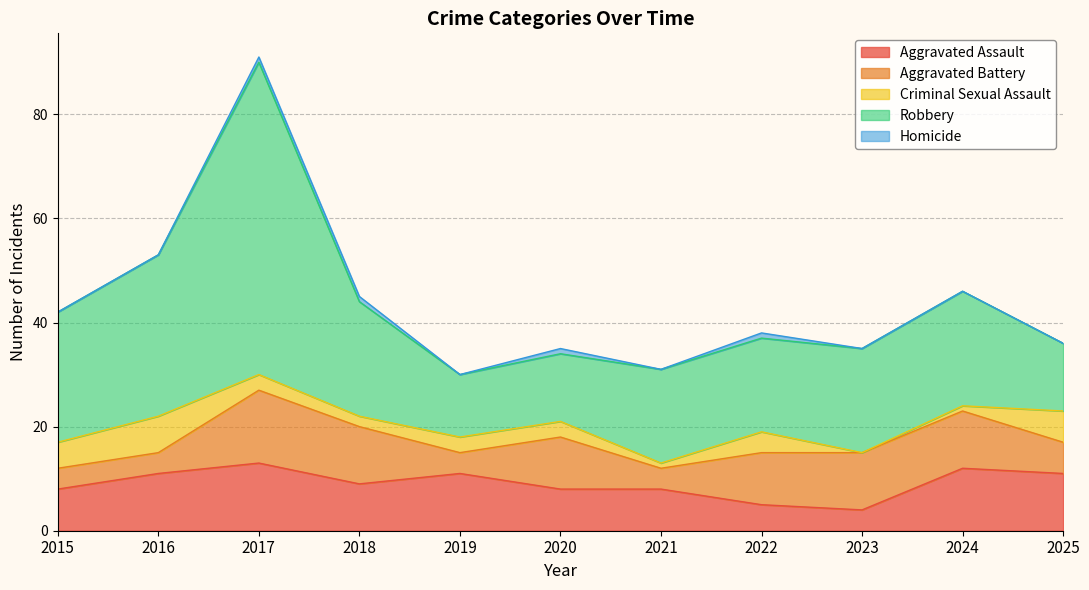

Reading left to right, extract all data points from this chart.

Aggravated Assault: 8	11	13	9	11	8	8	5	4	12	11
Aggravated Battery: 4	4	14	11	4	10	4	10	11	11	6
Criminal Sexual Assault: 5	7	3	2	3	3	1	4	0	1	6
Robbery: 25	31	60	22	12	13	18	18	20	22	13
Homicide: 0	0	1	1	0	1	0	1	0	0	0